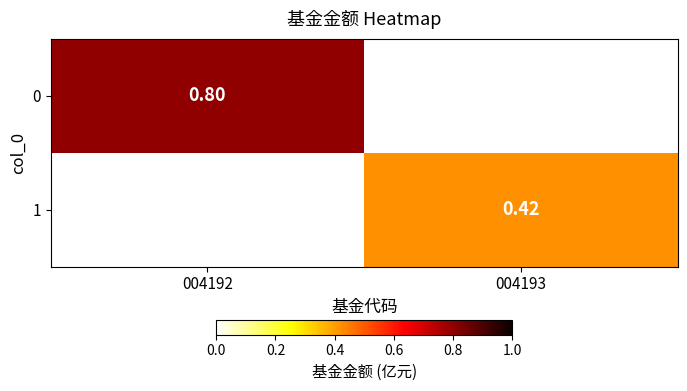

Is the value of 1 at 004193 greater than the value of 0 at 004192?

No